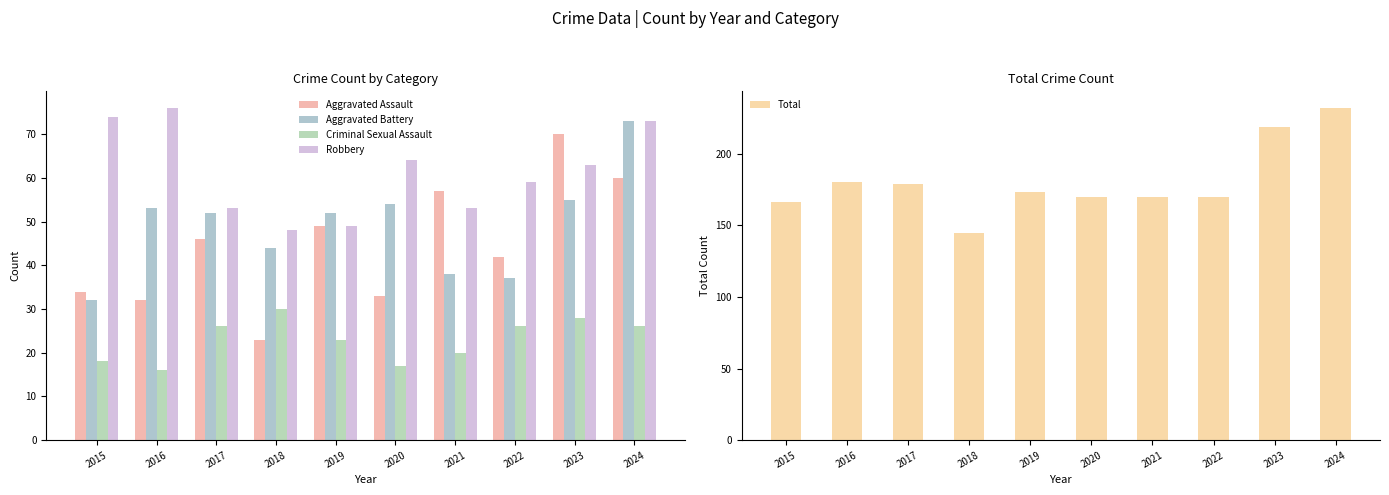

Is it true that Aggravated Assault equals 57 at 2021?

True